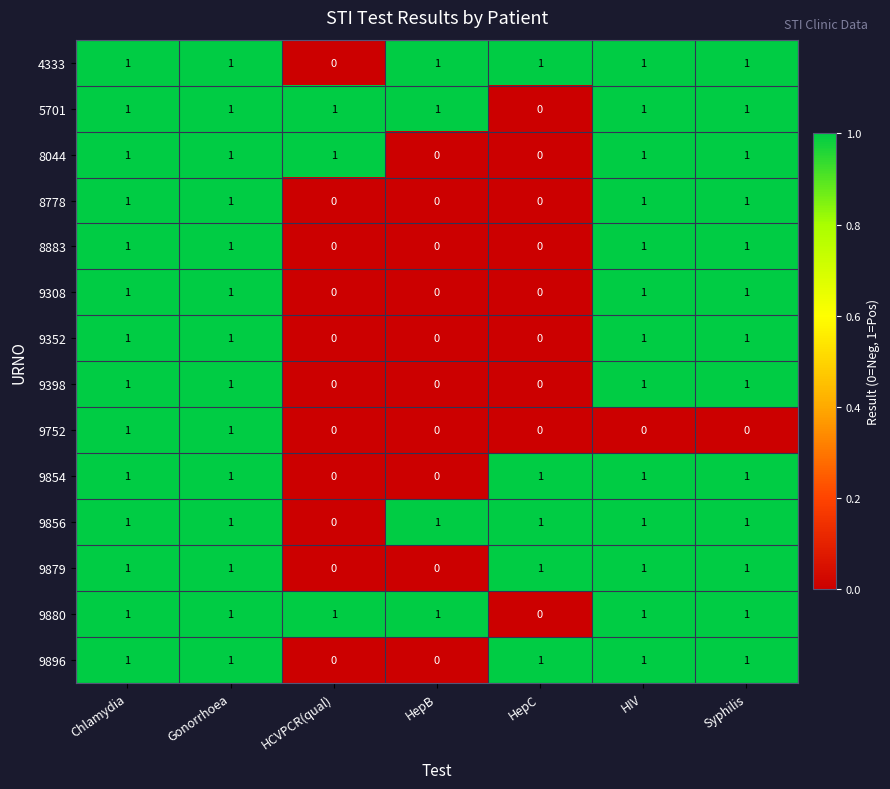

What is the total value across all series at HIV?

13